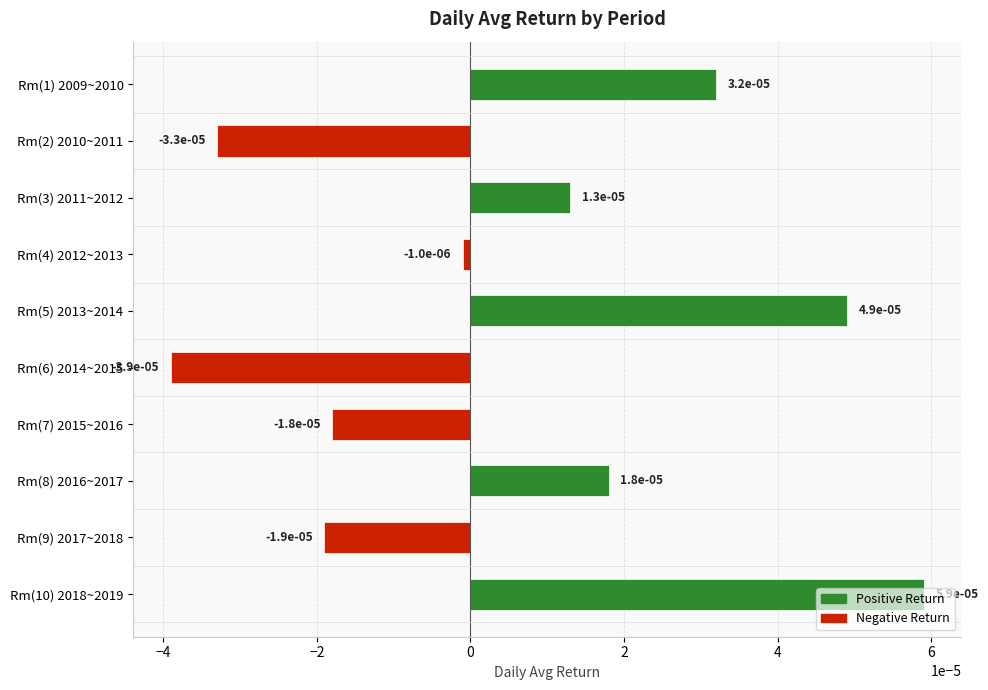

What is the label of the 1st bar from the bottom?

Rm(10) 2018~2019